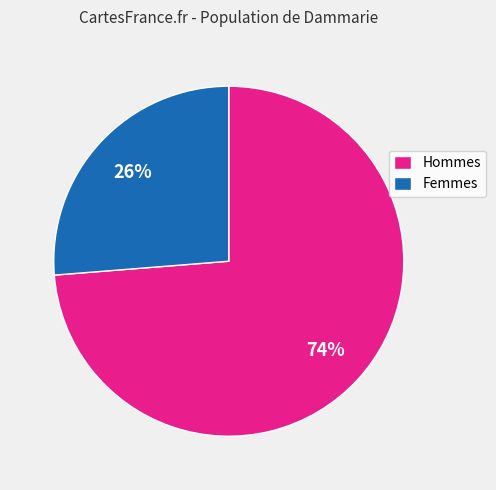

Is it true that Hommes is 63% of the pie?

False